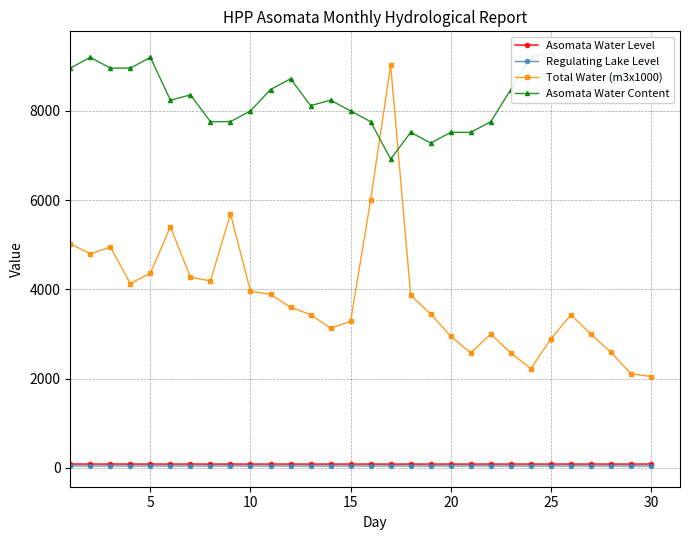

True or false: Regulating Lake Level and Total Water (m3x1000) intersect in this chart.

False